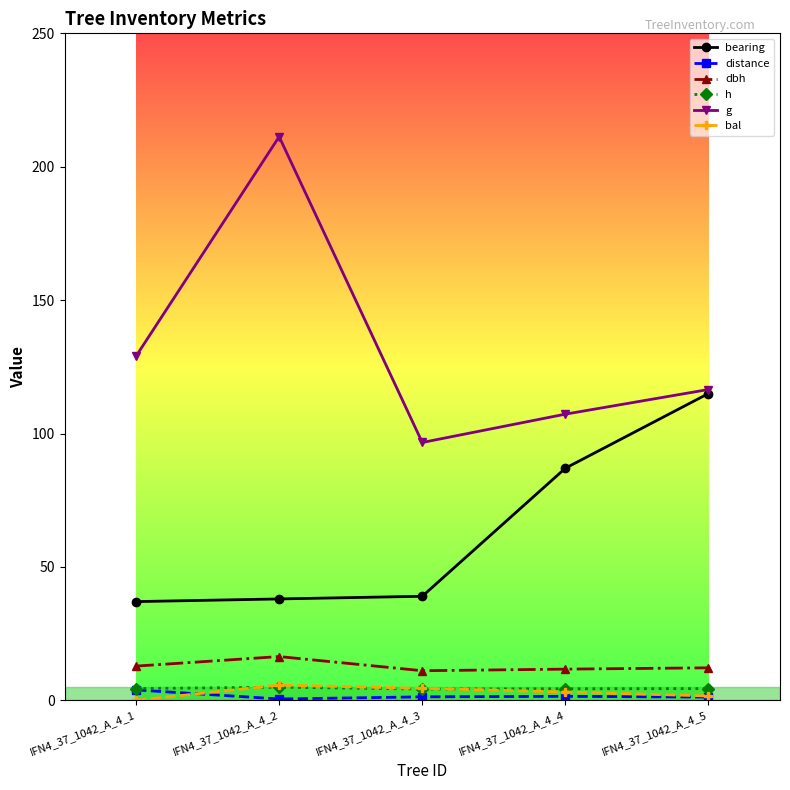

What is the value of the bal point at the 2nd from the left?

5.7